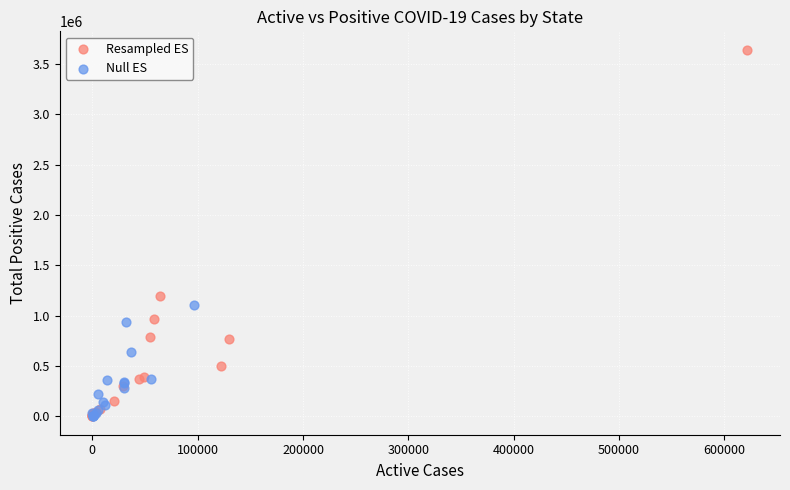

Which series contains the highest Y value?

Resampled ES